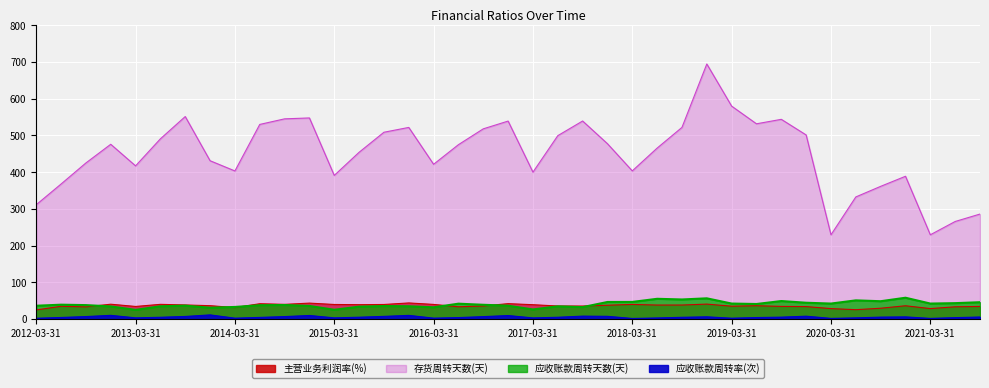

Is it true that 主营业务利润率(%) equals 17.3 at 2017-12-31?

False